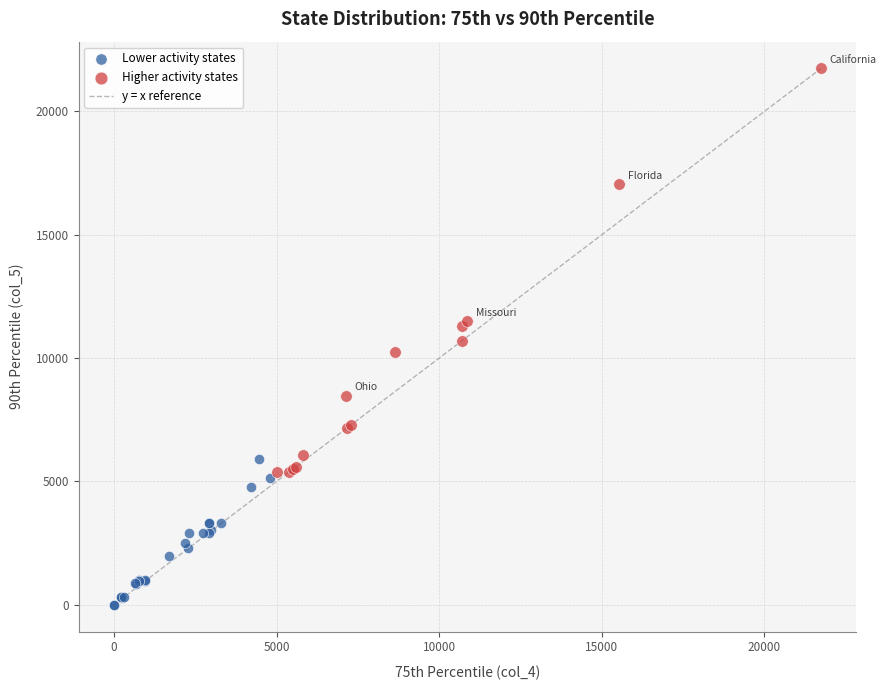

Which series reaches the minimum Y coordinate?

Lower activity states